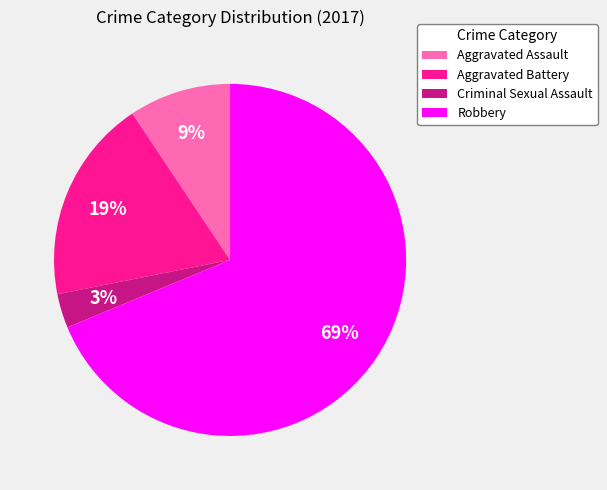

What is the smallest slice in the pie chart?

Criminal Sexual Assault